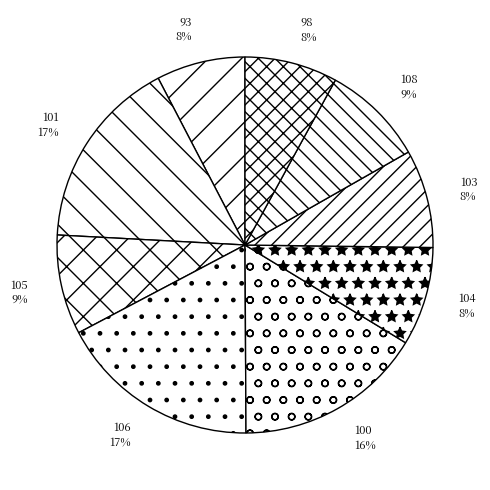

Is it true that 104 is 8% of the pie?

True